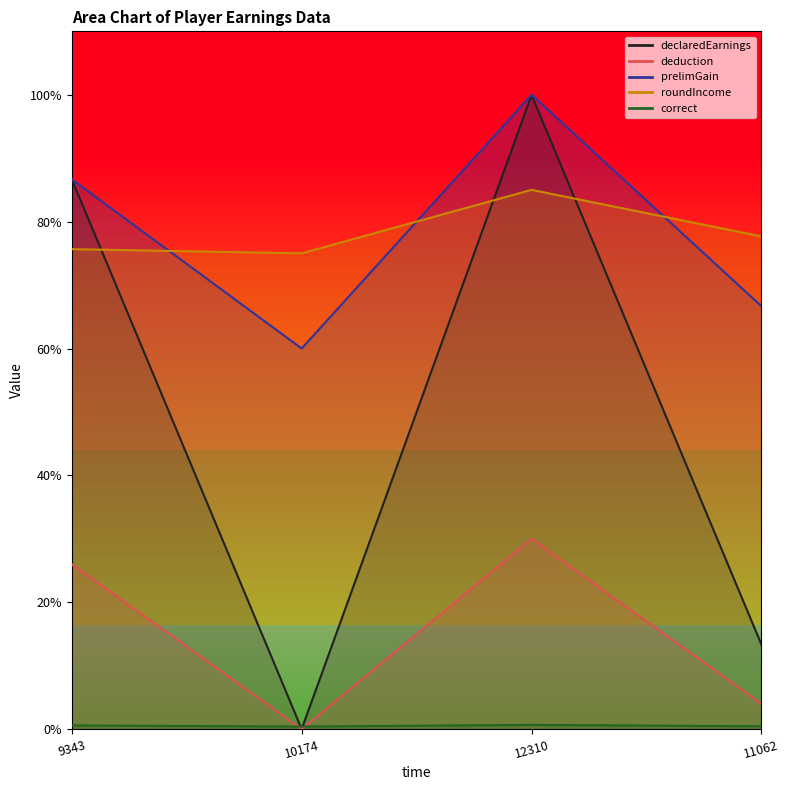

What are all the series names shown in the legend?

declaredEarnings, deduction, prelimGain, roundIncome, correct